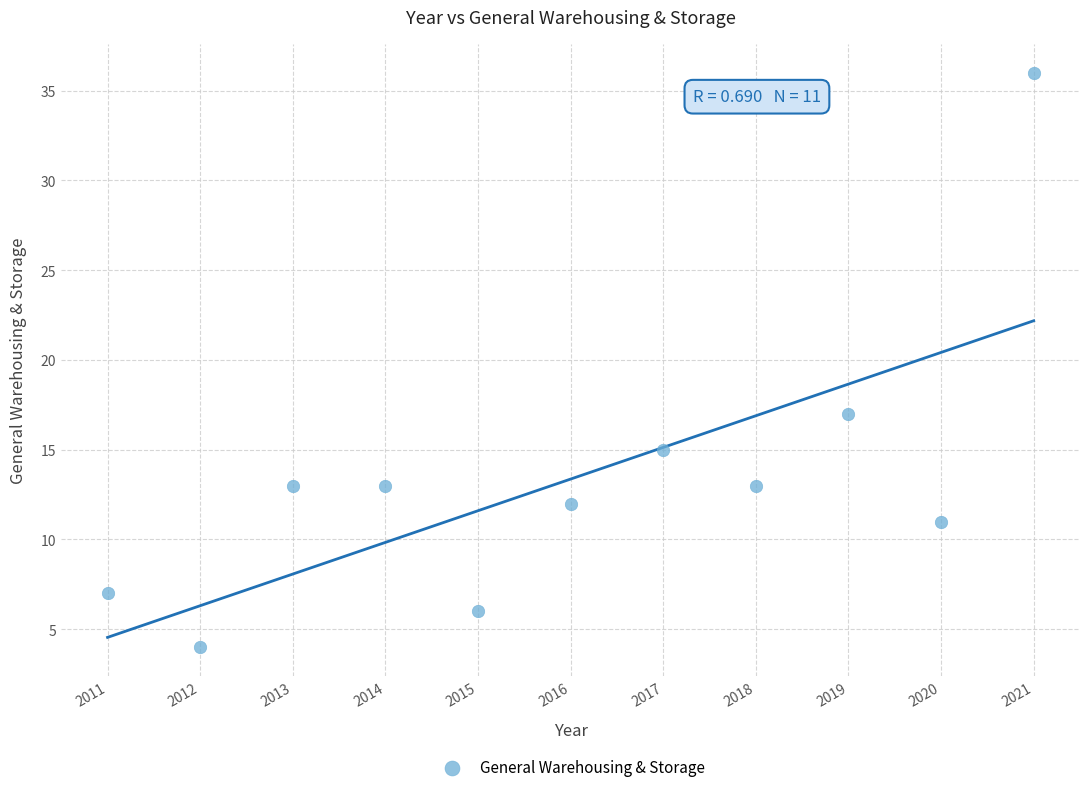

What Y value in the scatter plot is closest to 20?

17